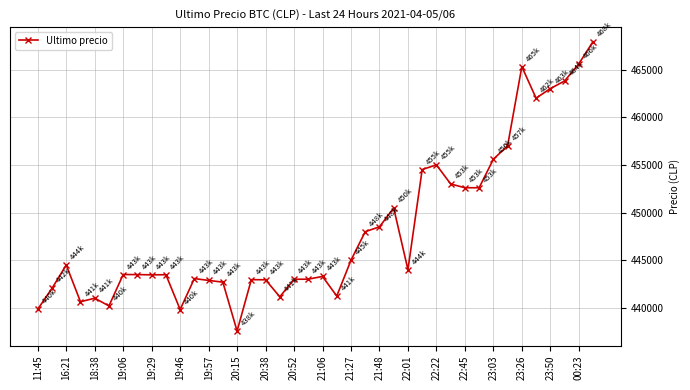

What is the greatest value displayed?

467932